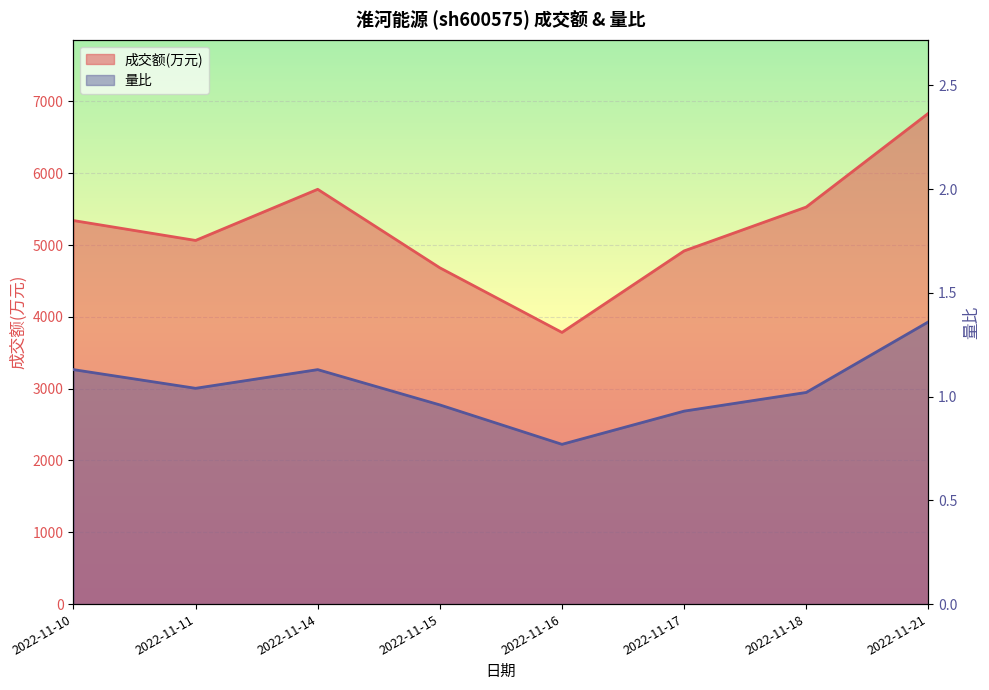

In 量比, how many points are lower than both neighbors (excluding endpoints)?

2